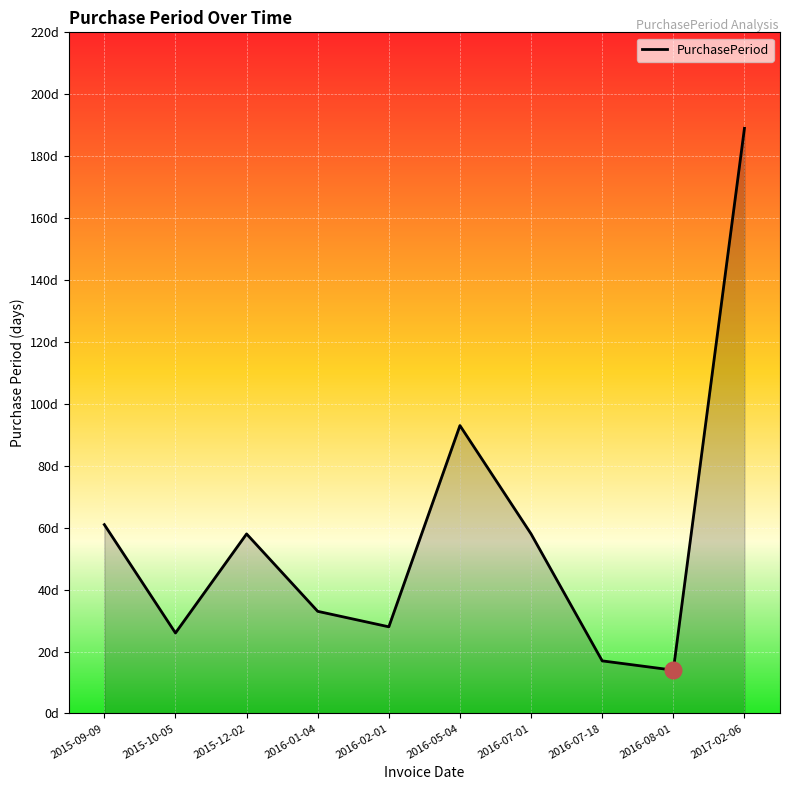

Which has a higher value, 2017-02-06 or 2015-10-05?

2017-02-06